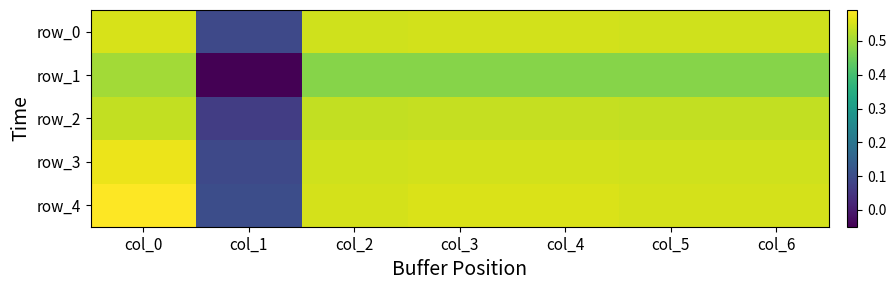

Which series has the largest range (max minus min)?

row_1